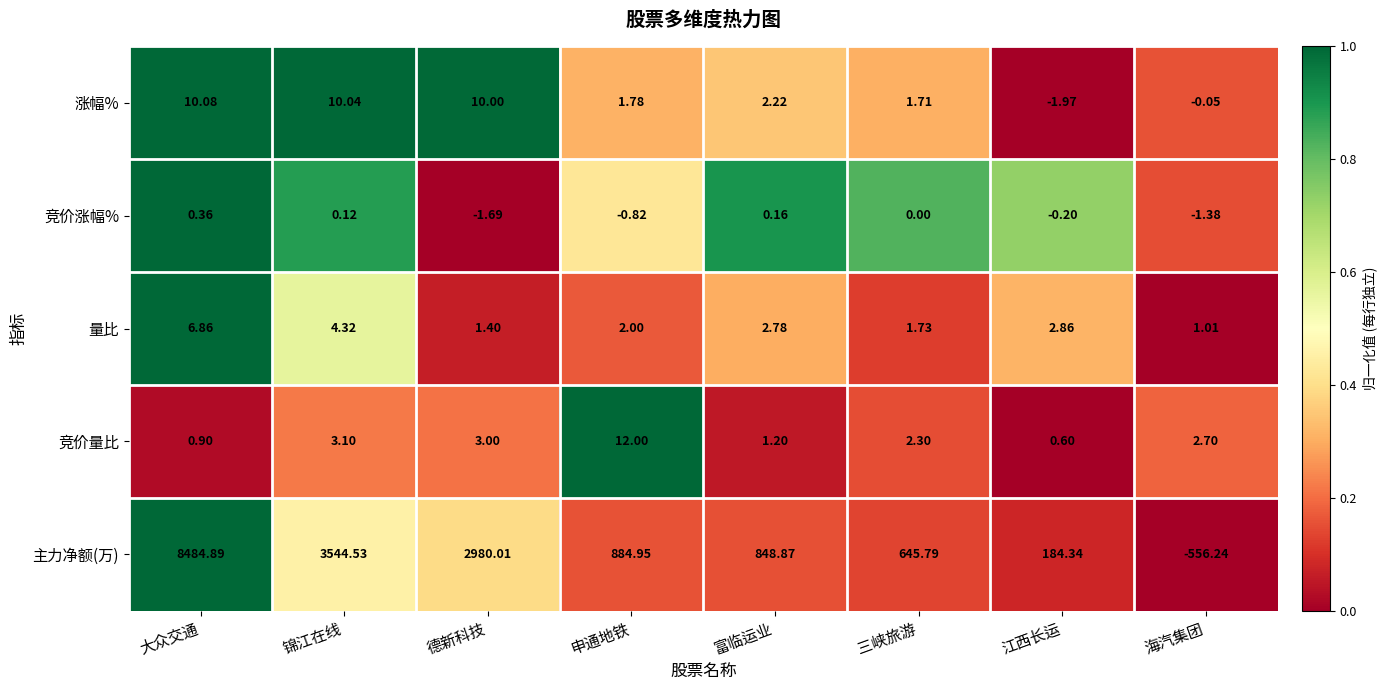

What is the spread (max minus min) of values at 申通地铁?

885.8